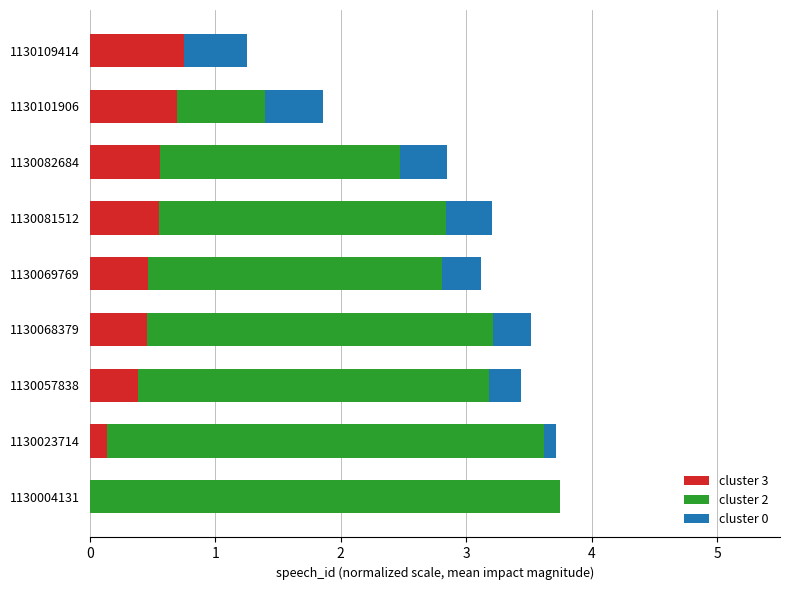

The value of cluster 3 at 1130109414 is 0.8. True or false?

True